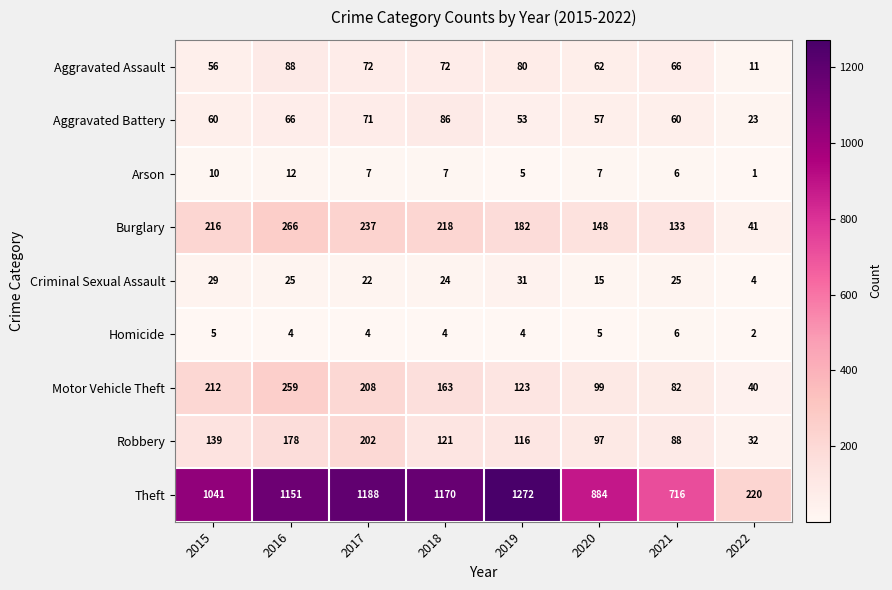

What is the average value of the Arson series?

7